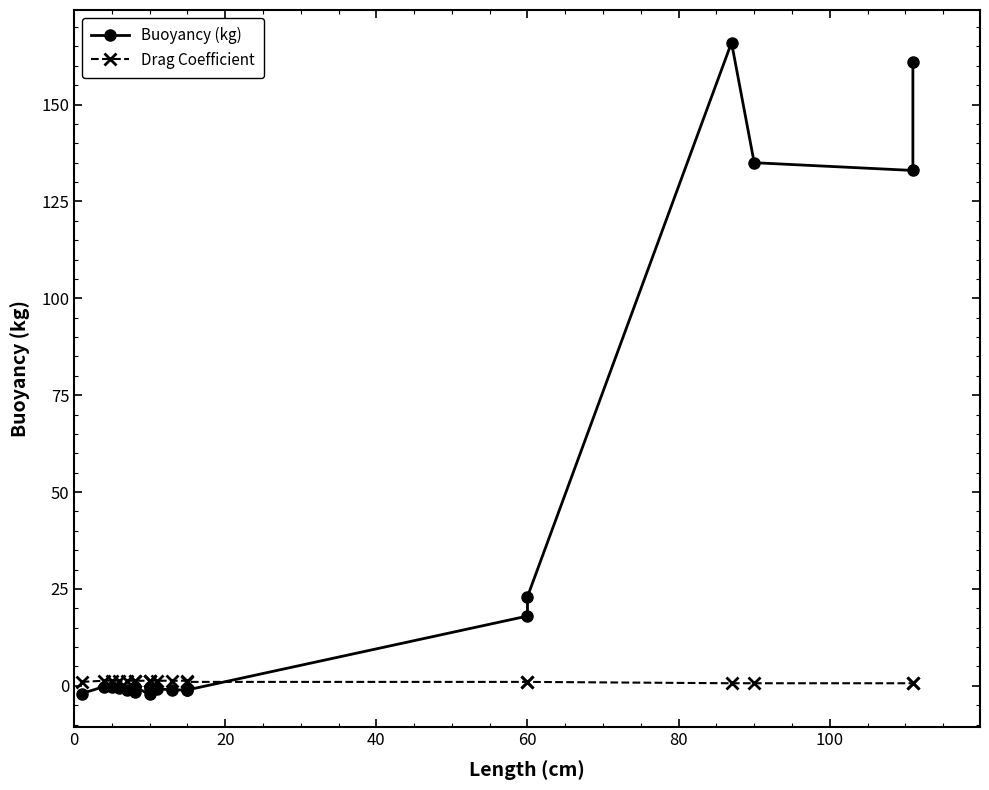

How many values in the Drag Coefficient series exceed 1?

12